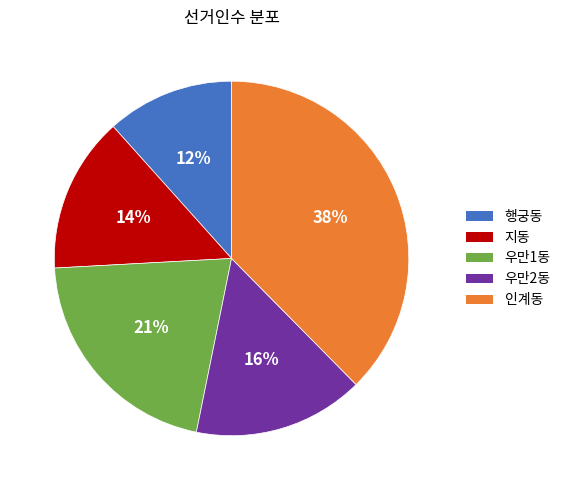

Which category has the smallest portion of the pie?

행궁동